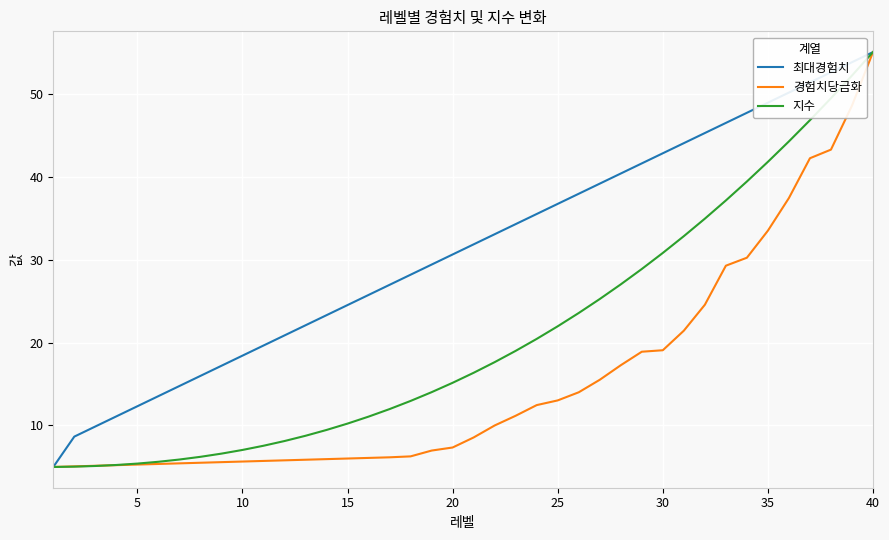

Which series has the largest total across all categories?

최대경험치